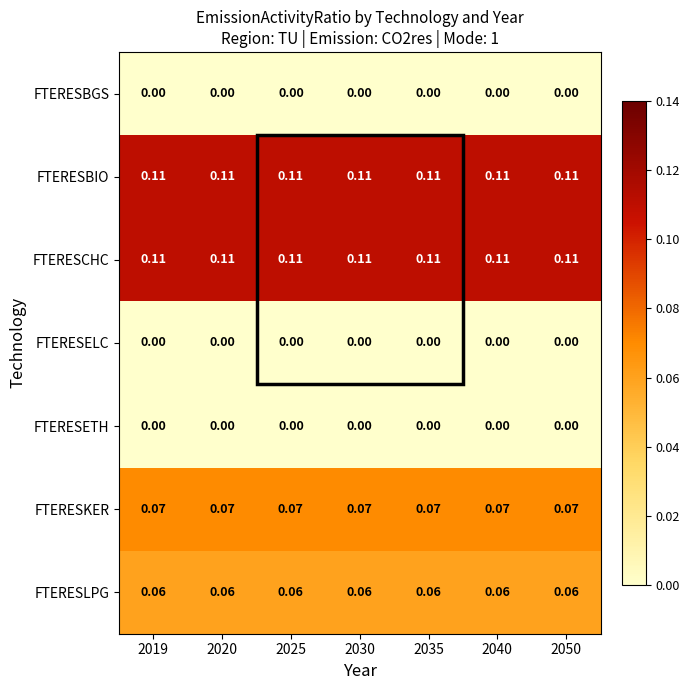

How many distinct data groups are displayed?

7